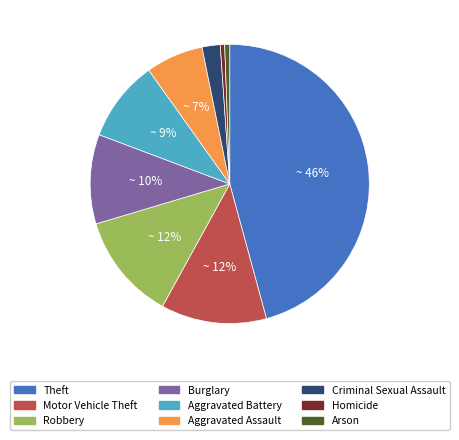

The Aggravated Assault slice represents 7% of the pie. True or false?

True